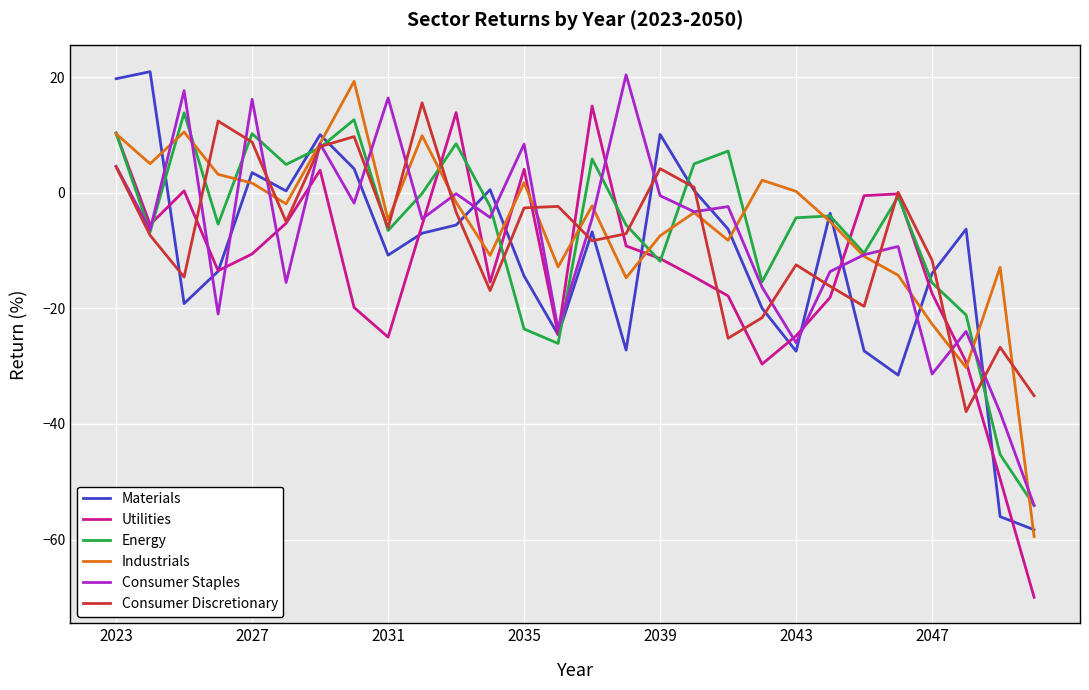

True or false: Industrials and Materials cross at least once.

True